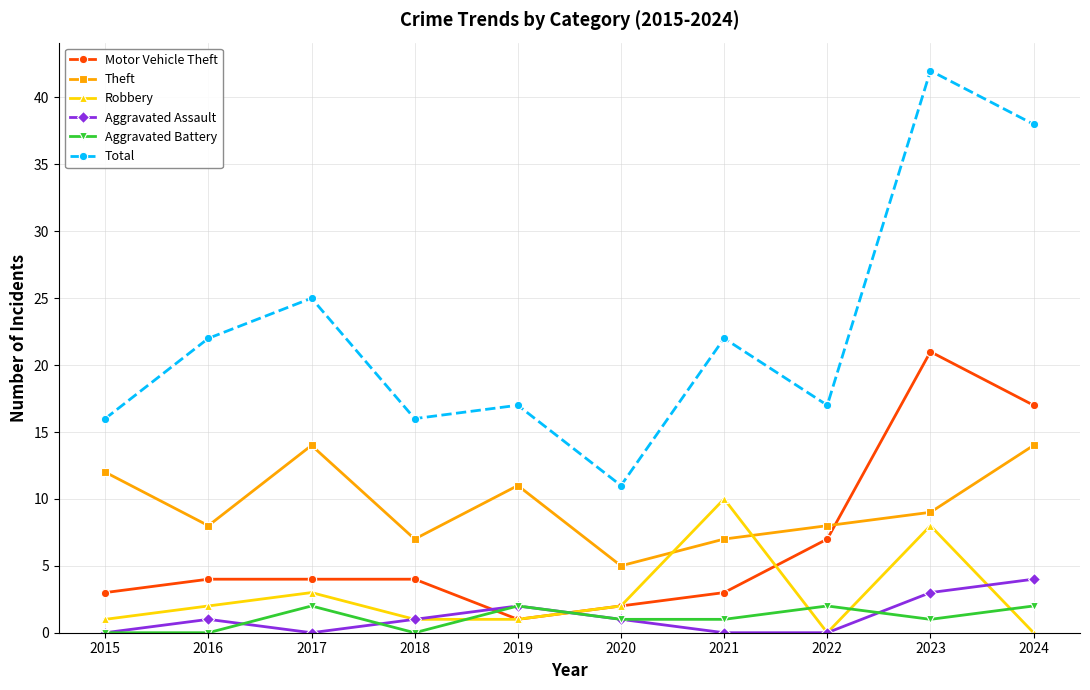

What value does the Theft series have at 2022?

8